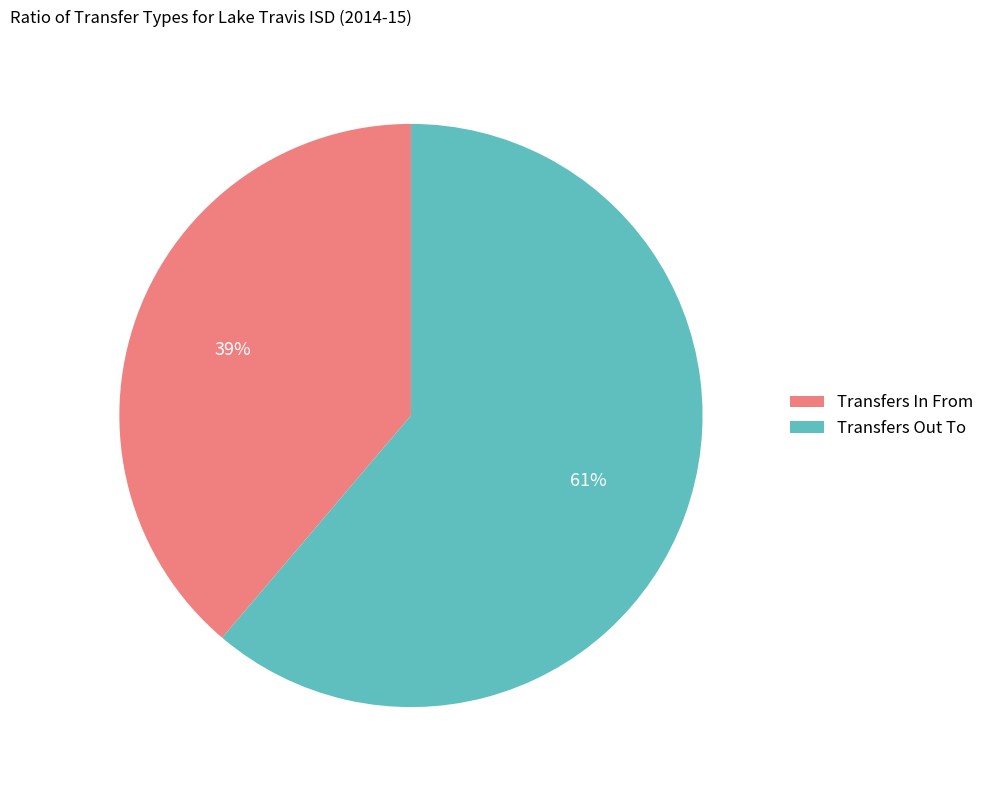

Which has a higher value, Transfers In From or Transfers Out To?

Transfers Out To